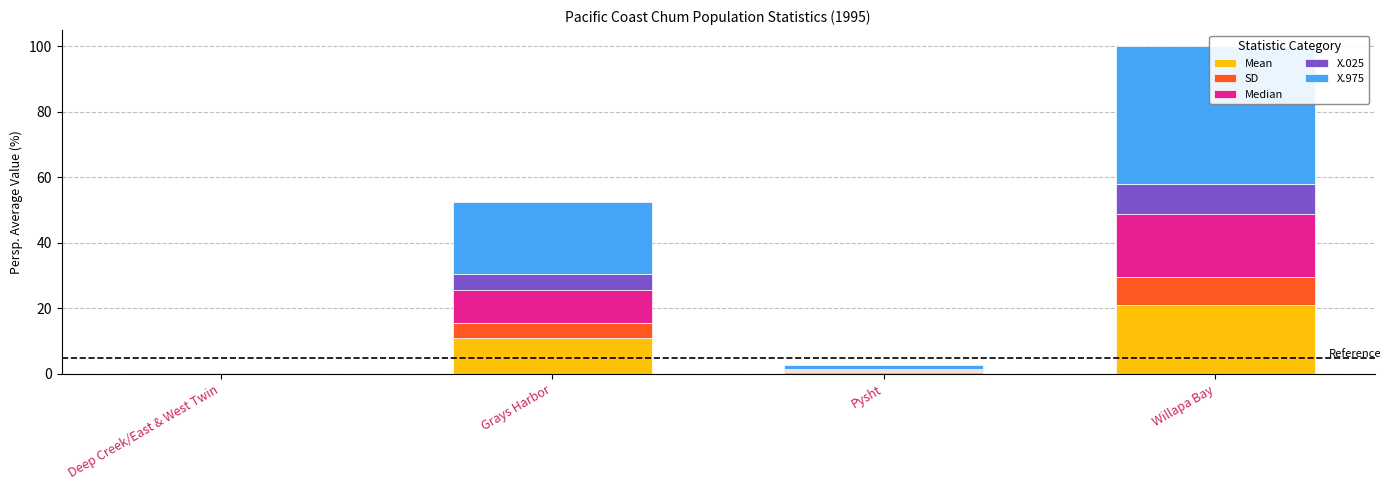

Where is Median nearest to the value 9?

Grays Harbor